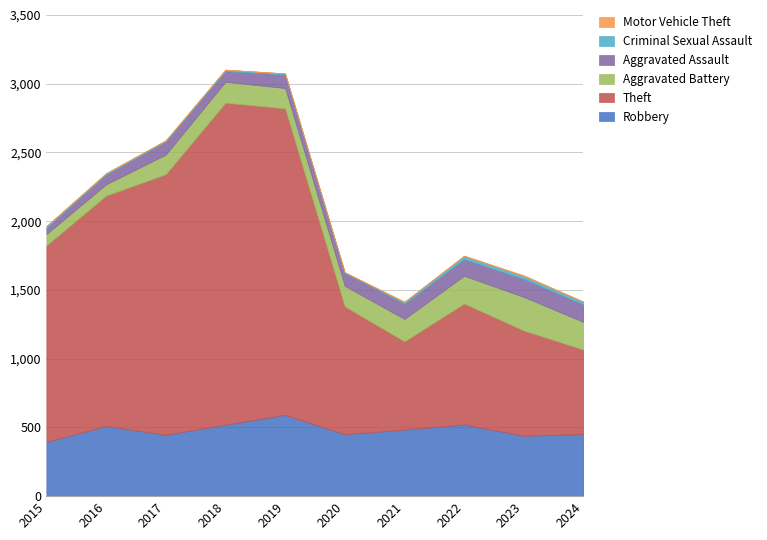

What is the average value of the Theft series?

1340